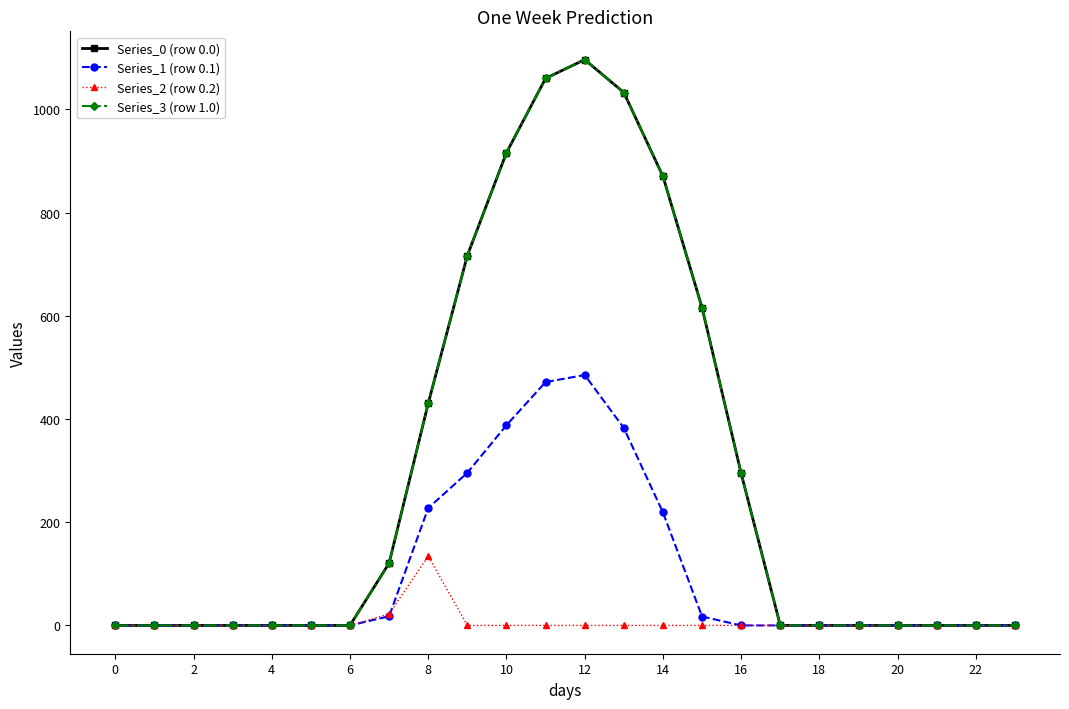

Is this an area chart (filled region under the line)?

No